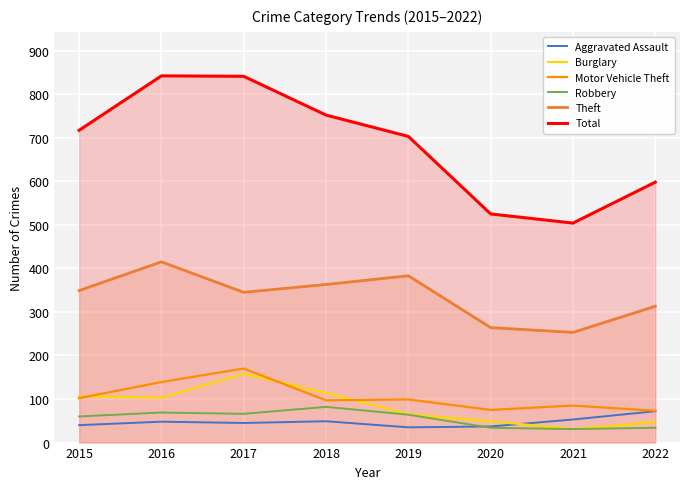

What value does the Robbery series have at 2021, to the nearest 5?

30